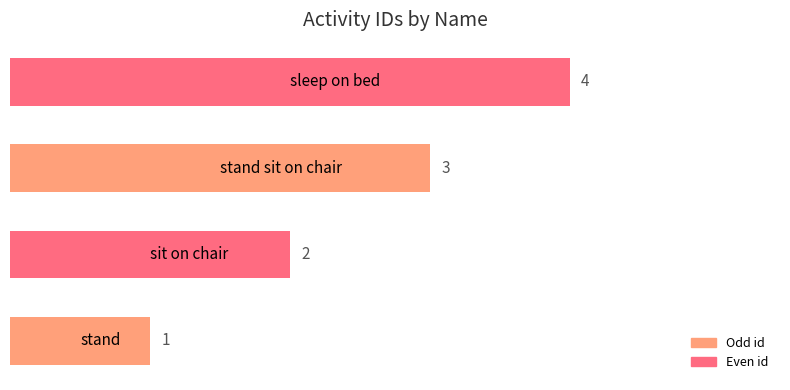

What is the difference between the second highest and minimum values?

2